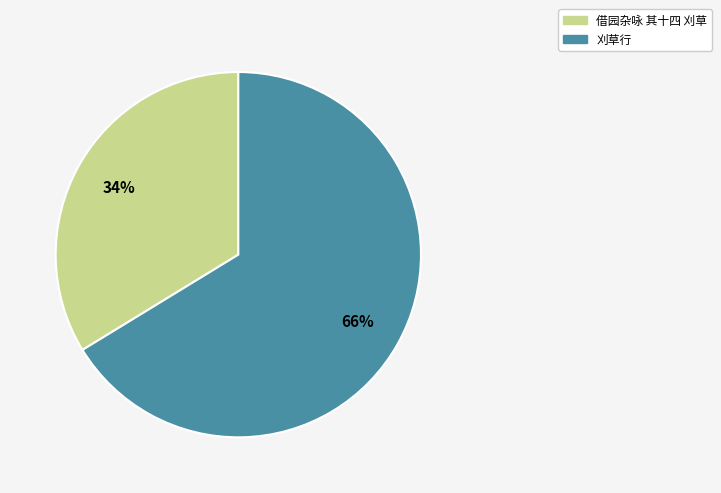

To the nearest percent, what is the average slice percentage?

50%